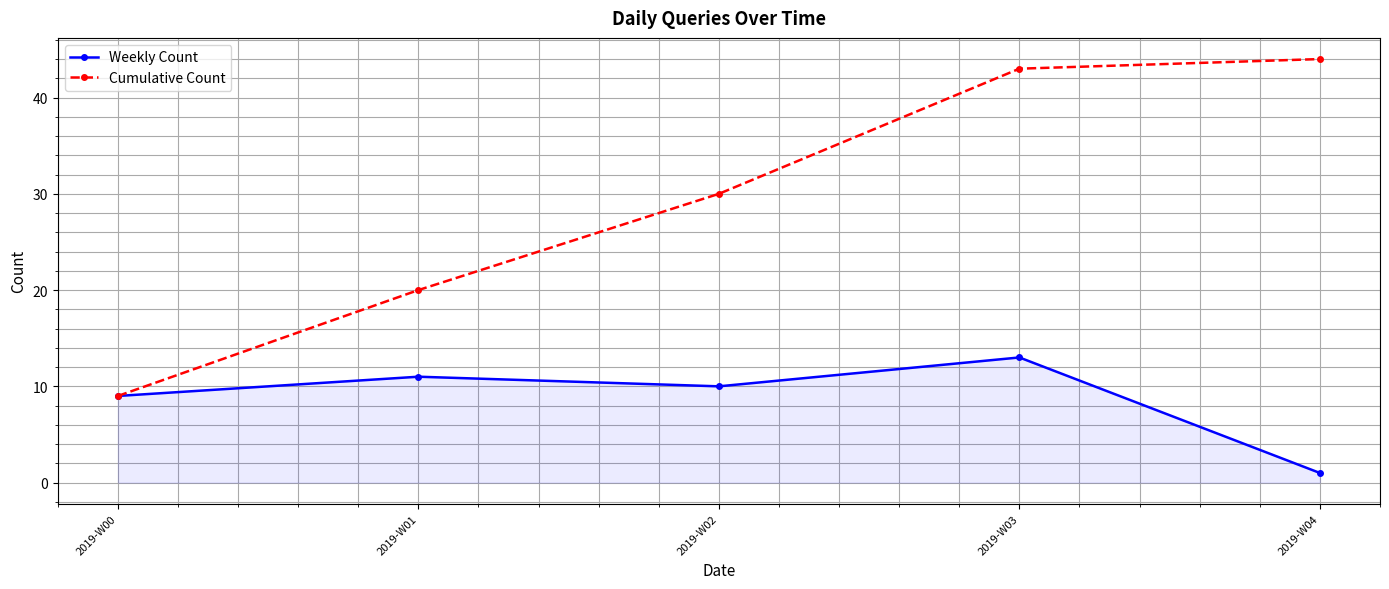

What is the maximum value for Cumulative Count?

44